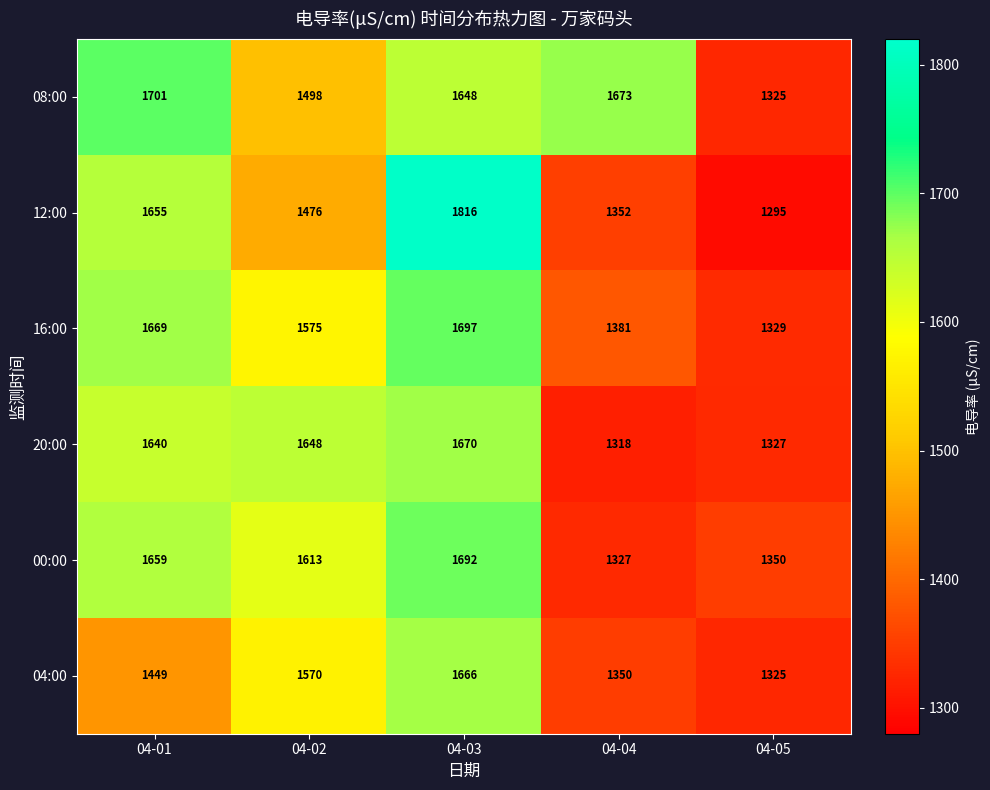

True or false: 20:00 has a value of 1648 at 04-02.

True